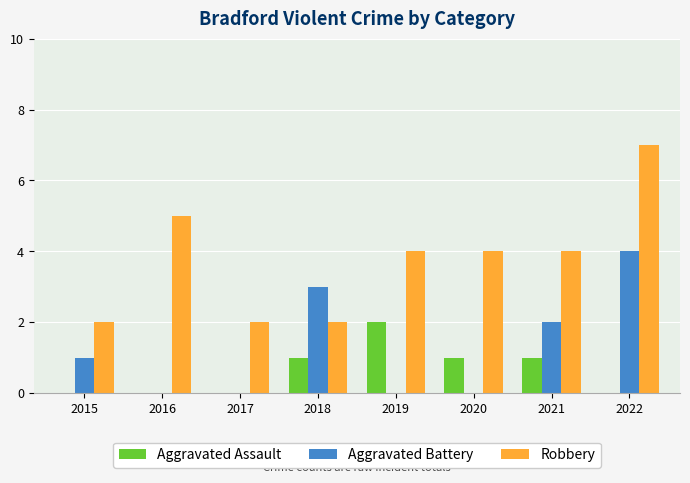

Which series changed the most between 2020 and 2021?

Aggravated Battery